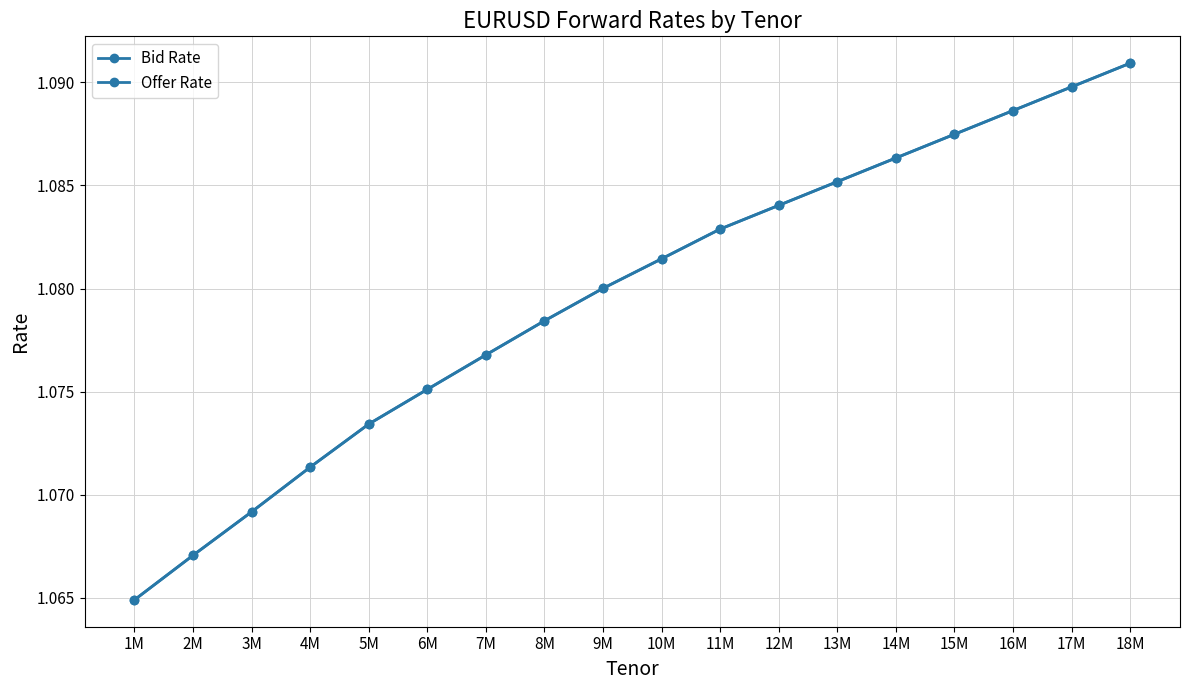

Is the value of Offer Rate at 4M greater than the value of Bid Rate at 13M?

No